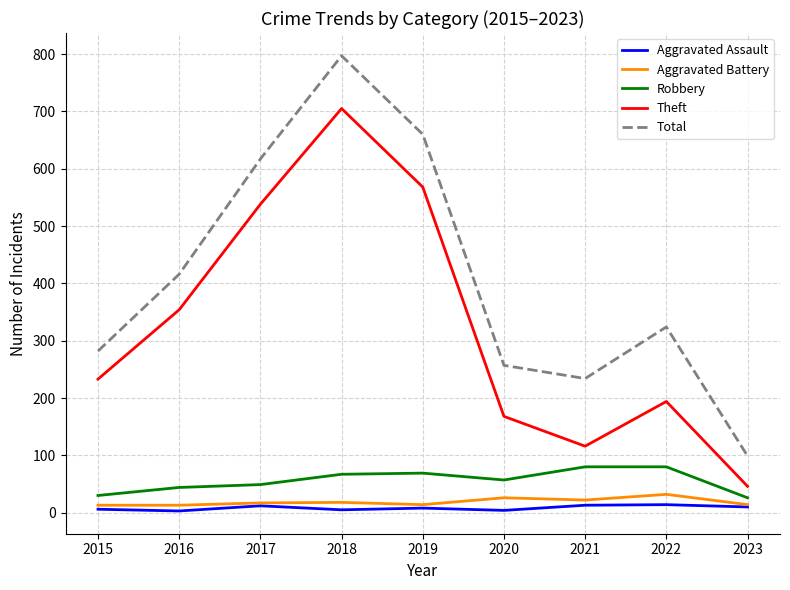

What are all the series names shown in the legend?

Aggravated Assault, Aggravated Battery, Robbery, Theft, Total